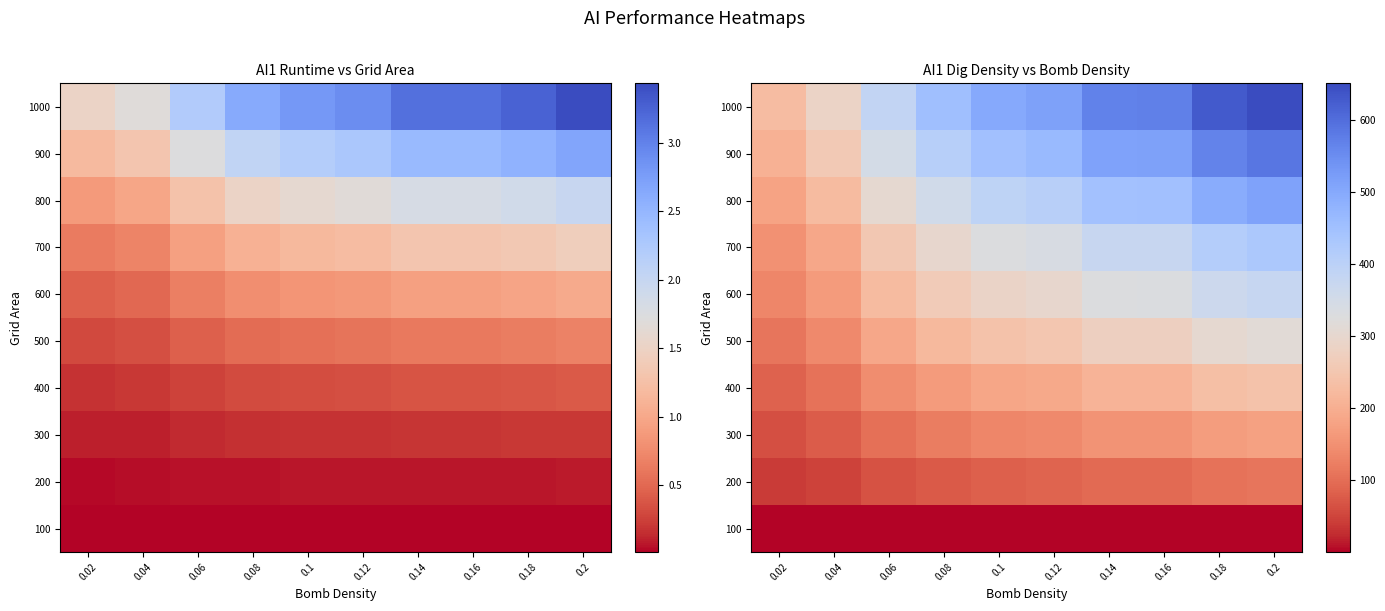

At how many categories does at least one series exceed 348?

8